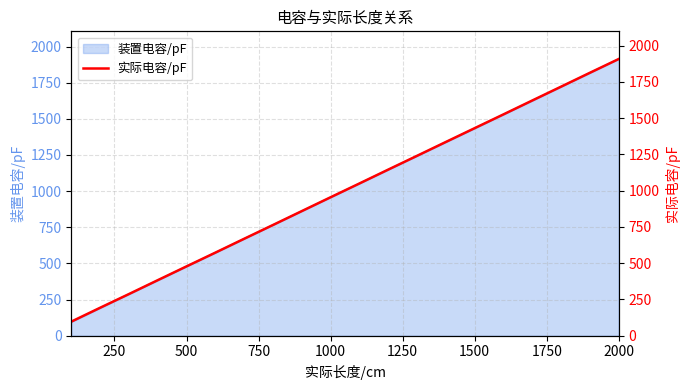

What is the lowest value of the 装置电容/pF series?

95.2